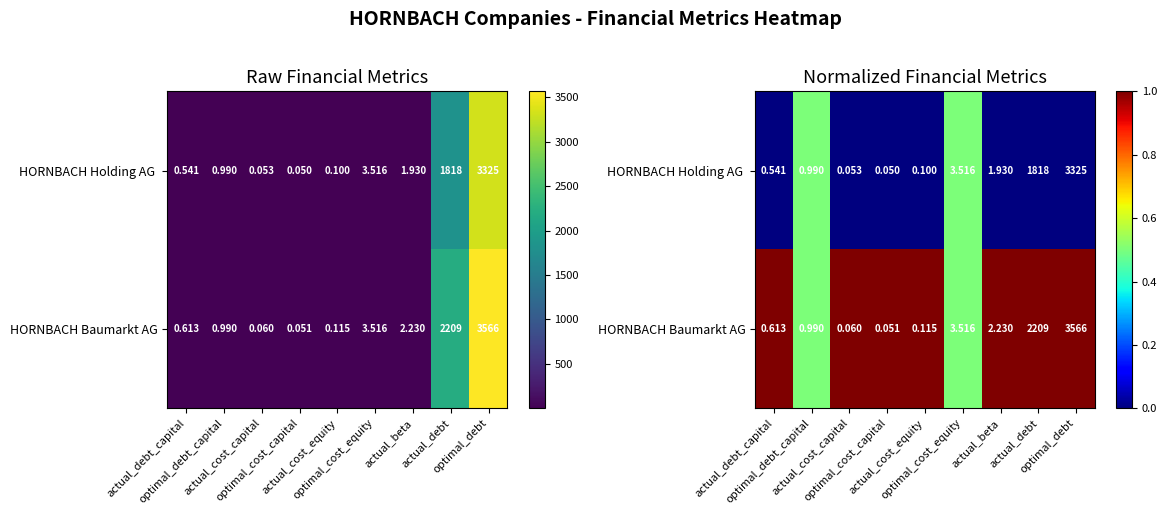

What is the difference between the maximum and minimum values in the HORNBACH Holding AG series?

0.5